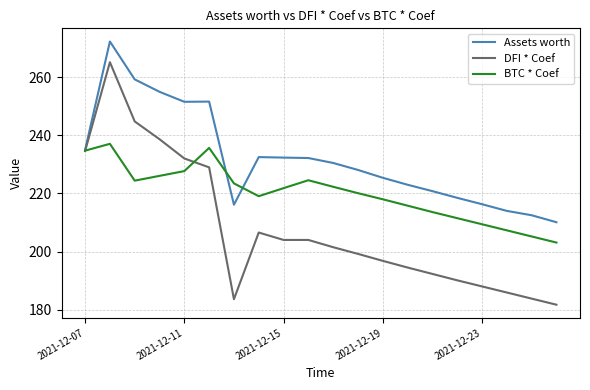

List the series in order of their overall mean, lowest first.

DFI * Coef, BTC * Coef, Assets worth